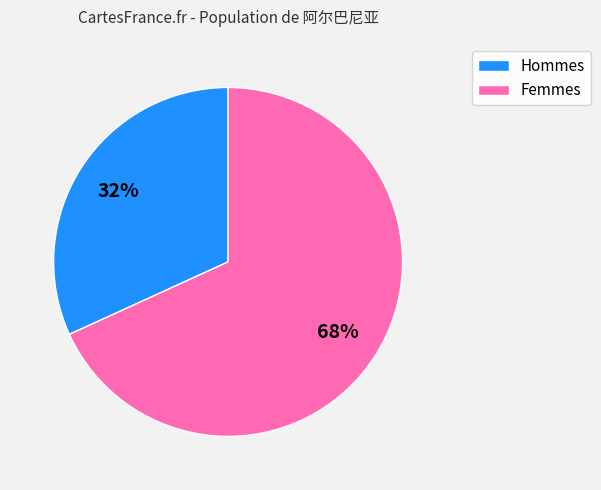

How many slices are in this pie chart?

2